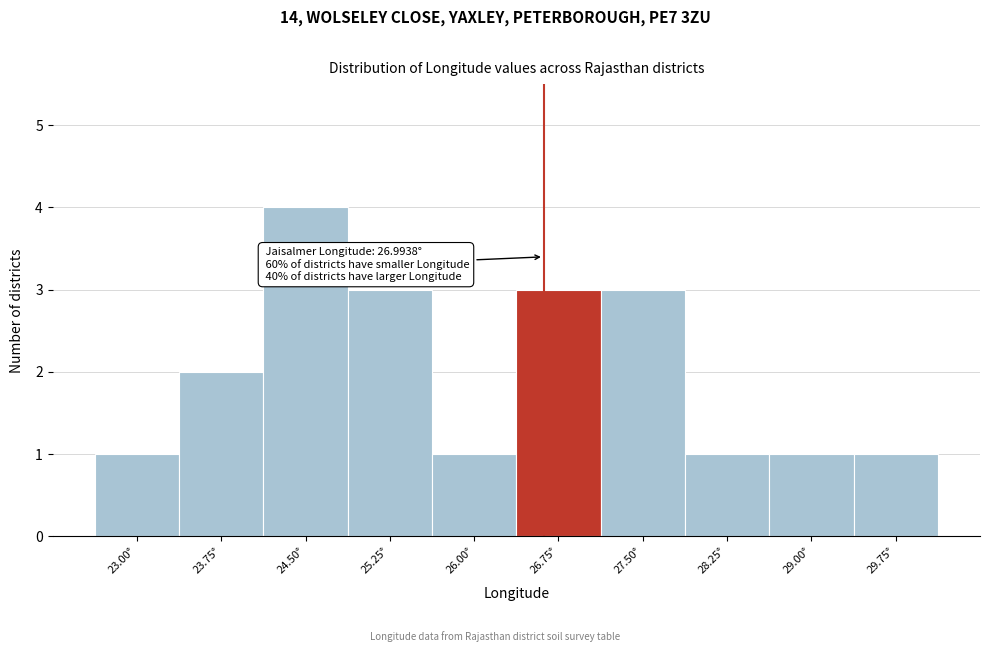

Reading right to left, transcribe all the data shown in this chart.

1	1	1	3	3	1	3	4	2	1